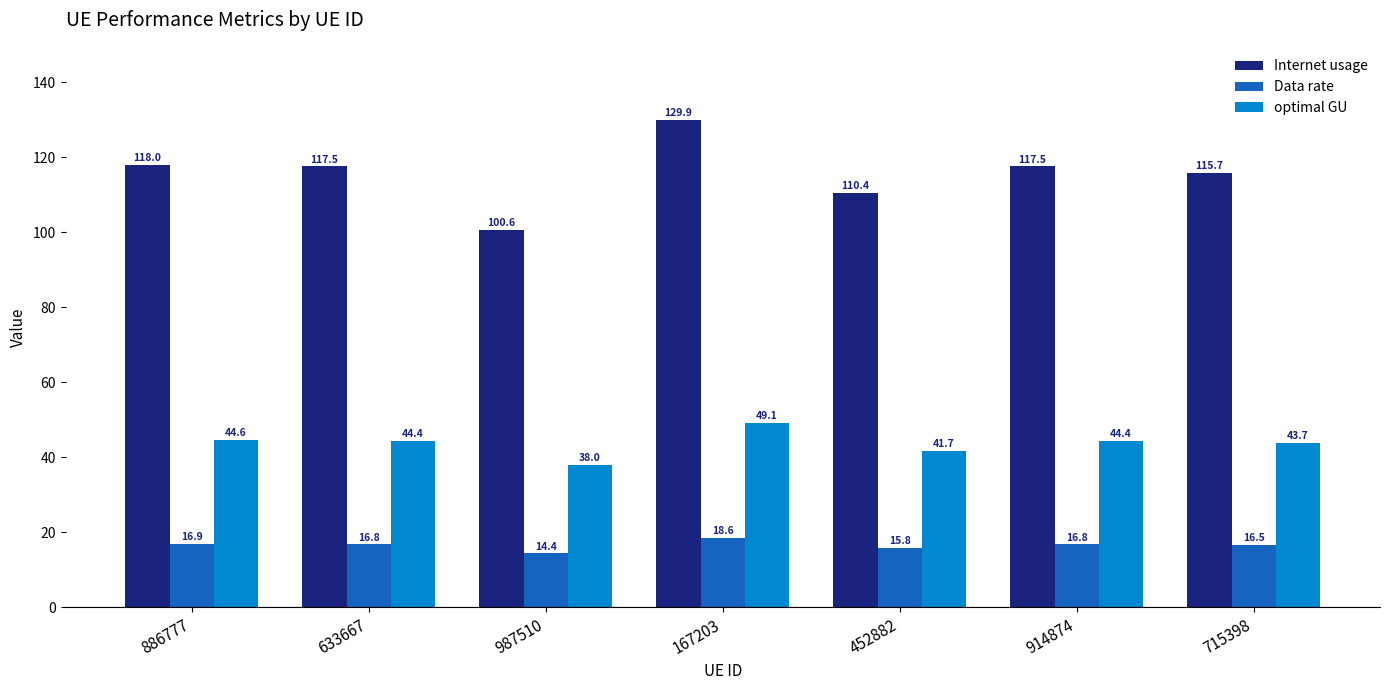

What is the sum of the Data rate values at 914874 and 987510?

31.2